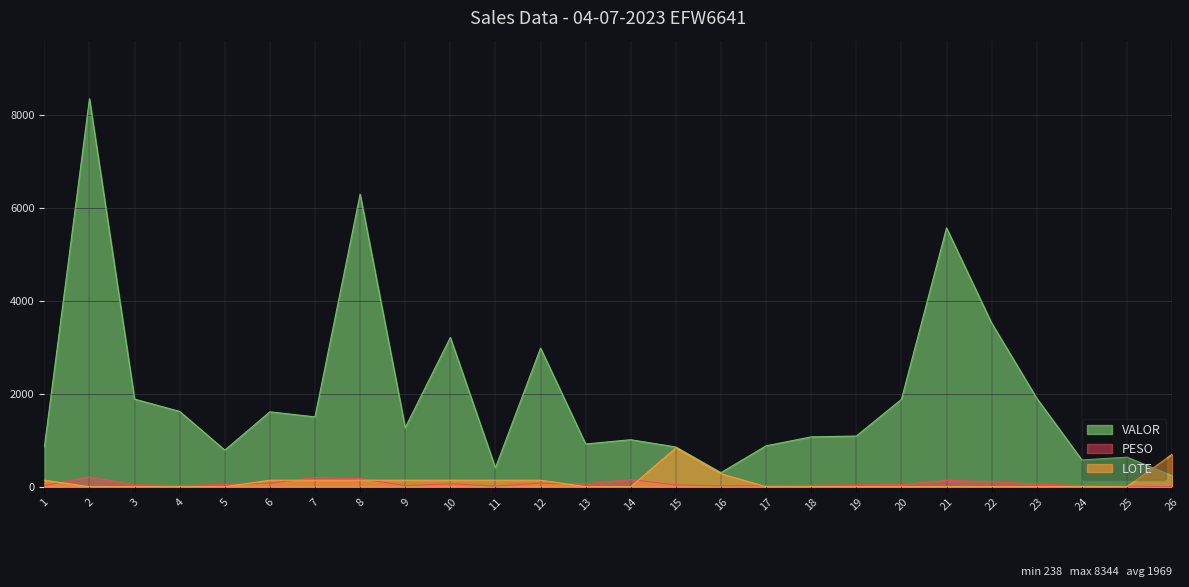

At how many categories does at least one series exceed 5638?

2